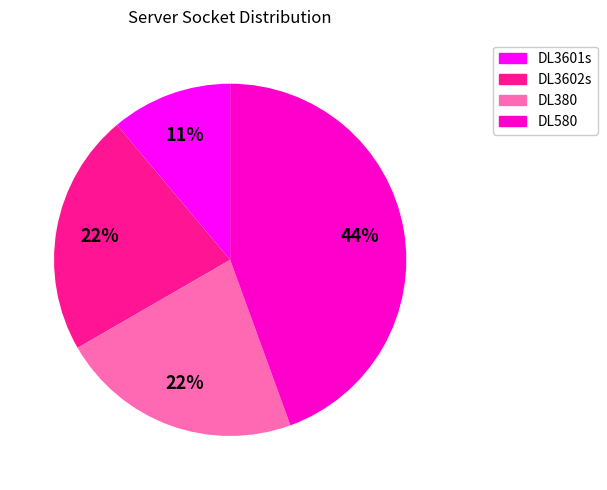

Combined, do DL3601s and DL580 account for over 50%?

Yes